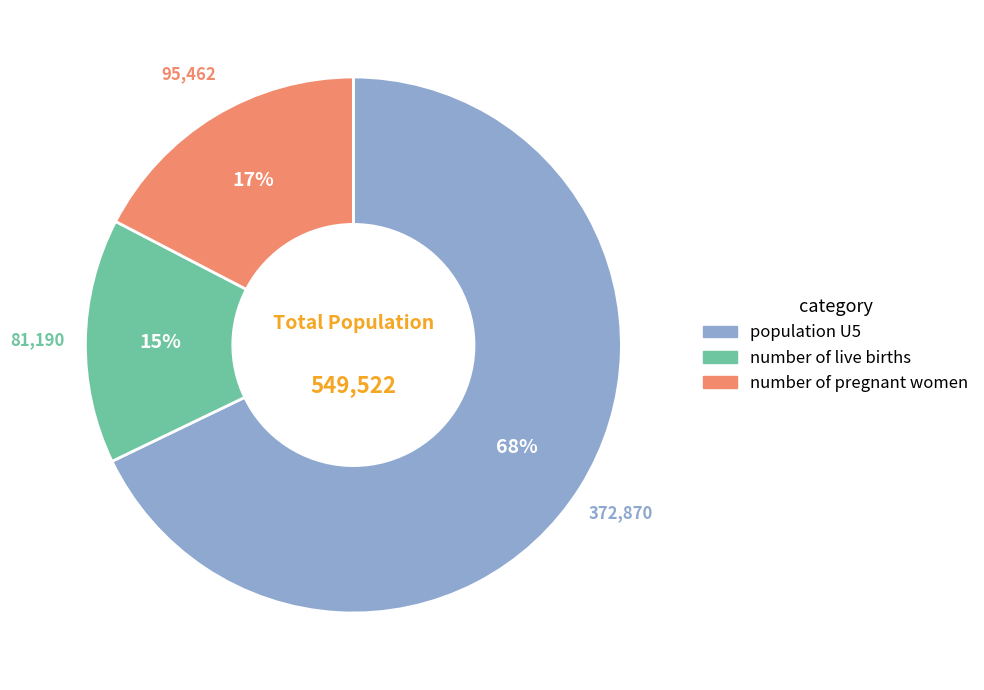

To the nearest percent, what is the combined percentage of population U5 and number of live births?

83%